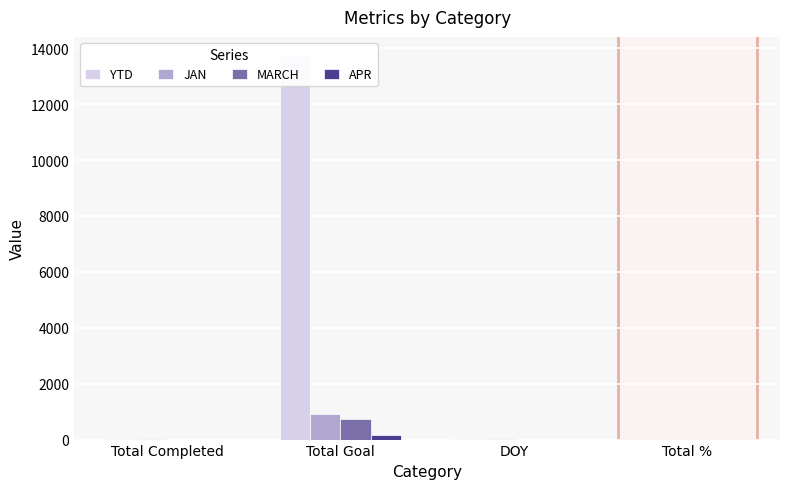

What is the total value across all series at Total %?

4